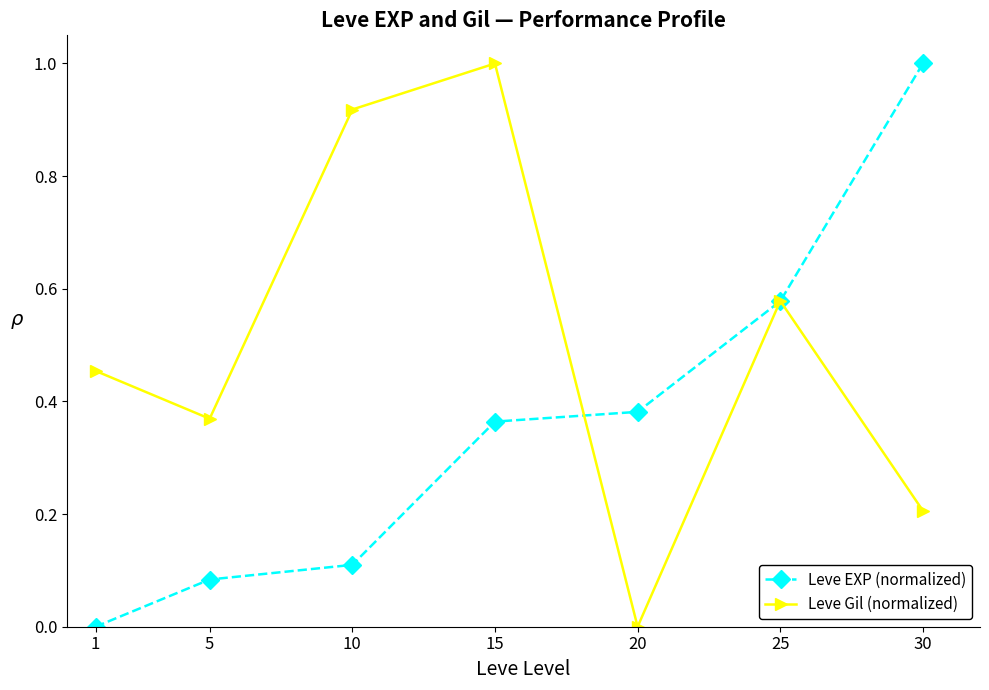

What is the value of the Leve Gil (normalized) point at the 7th from the left?

0.2